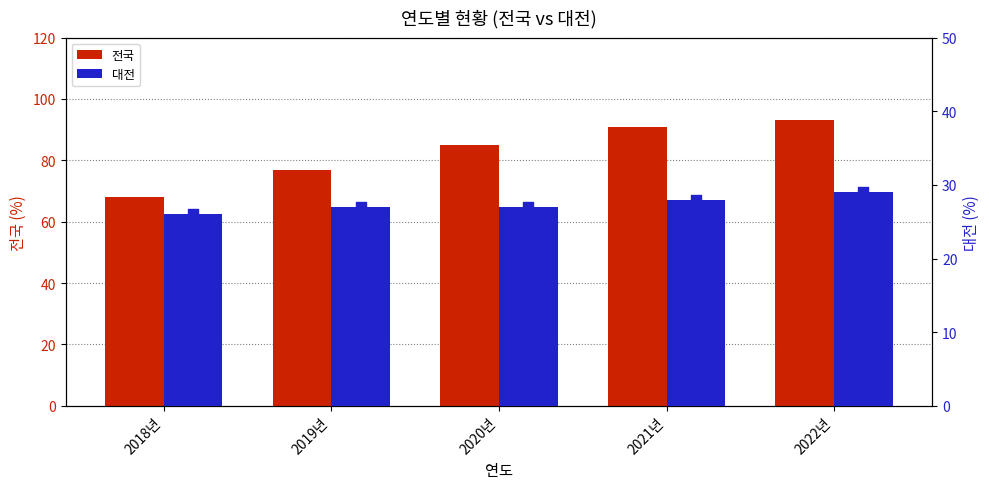

At how many categories does at least one series exceed 48?

5